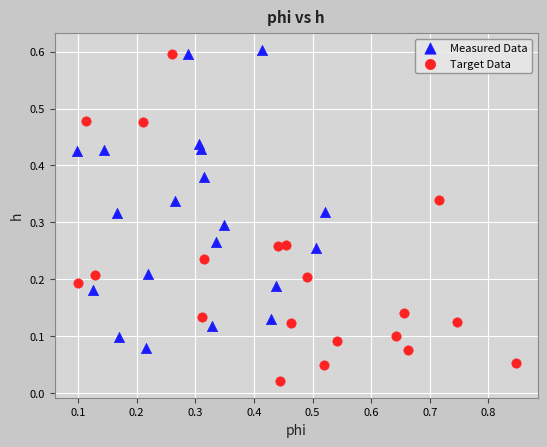

What are all the series names shown in the legend?

Measured Data, Target Data